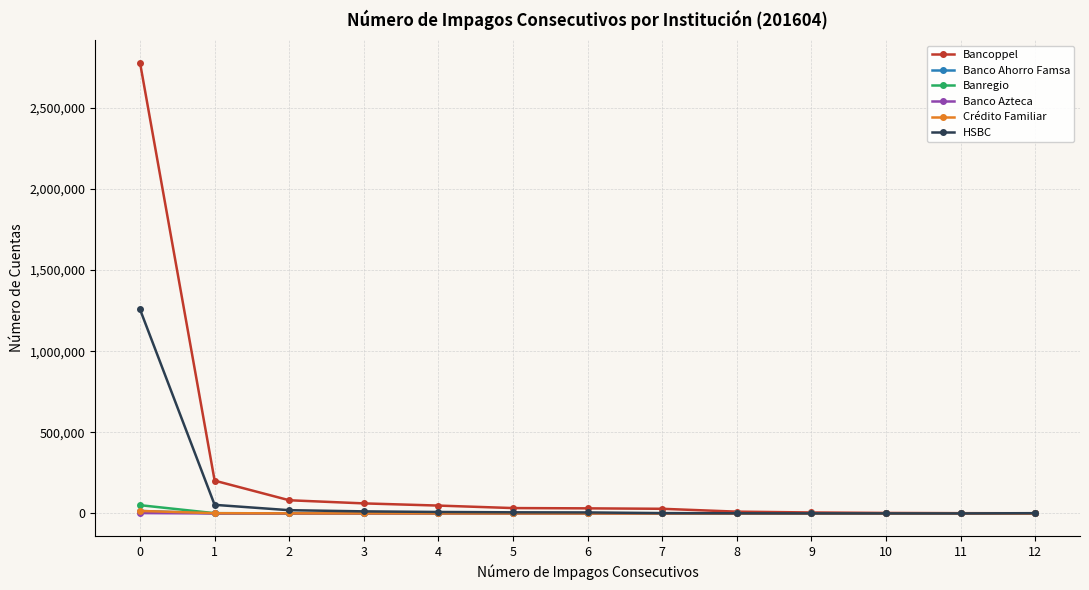

Which series has the largest total across all categories?

Bancoppel